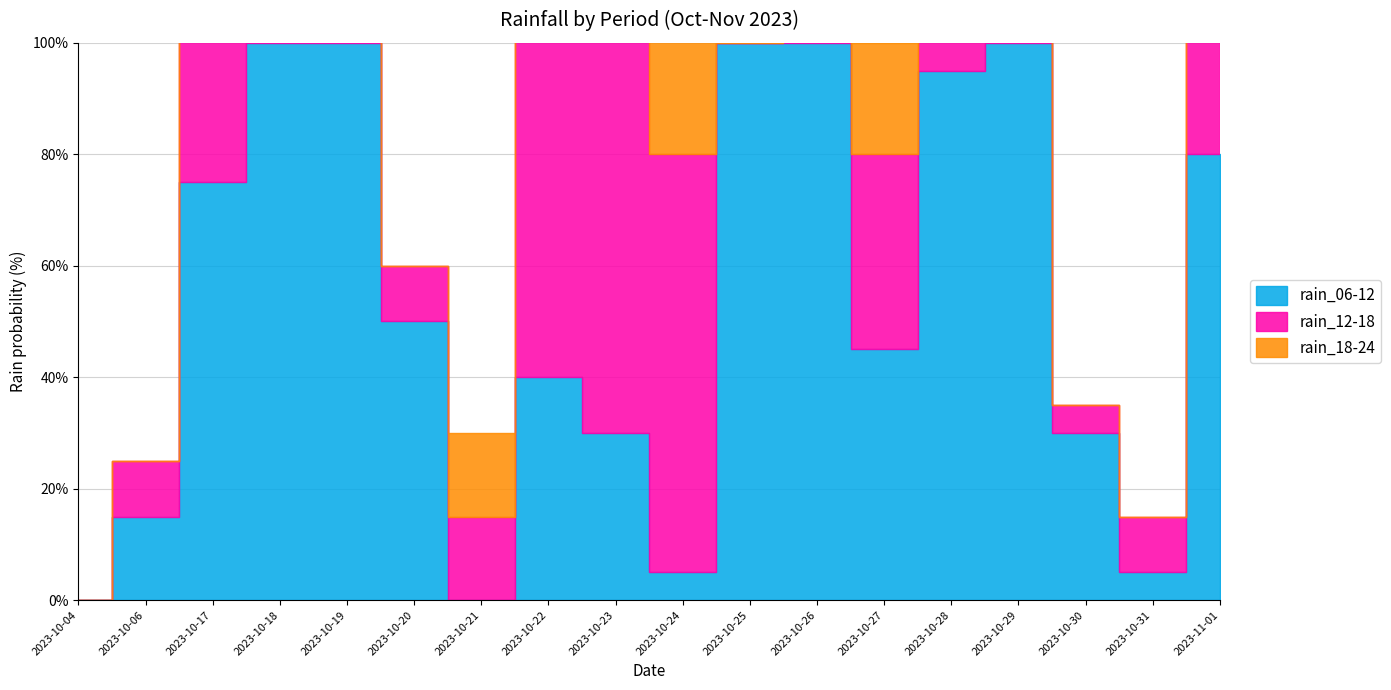

What is the difference between the maximum and minimum values in the rain_12-18 series?

100